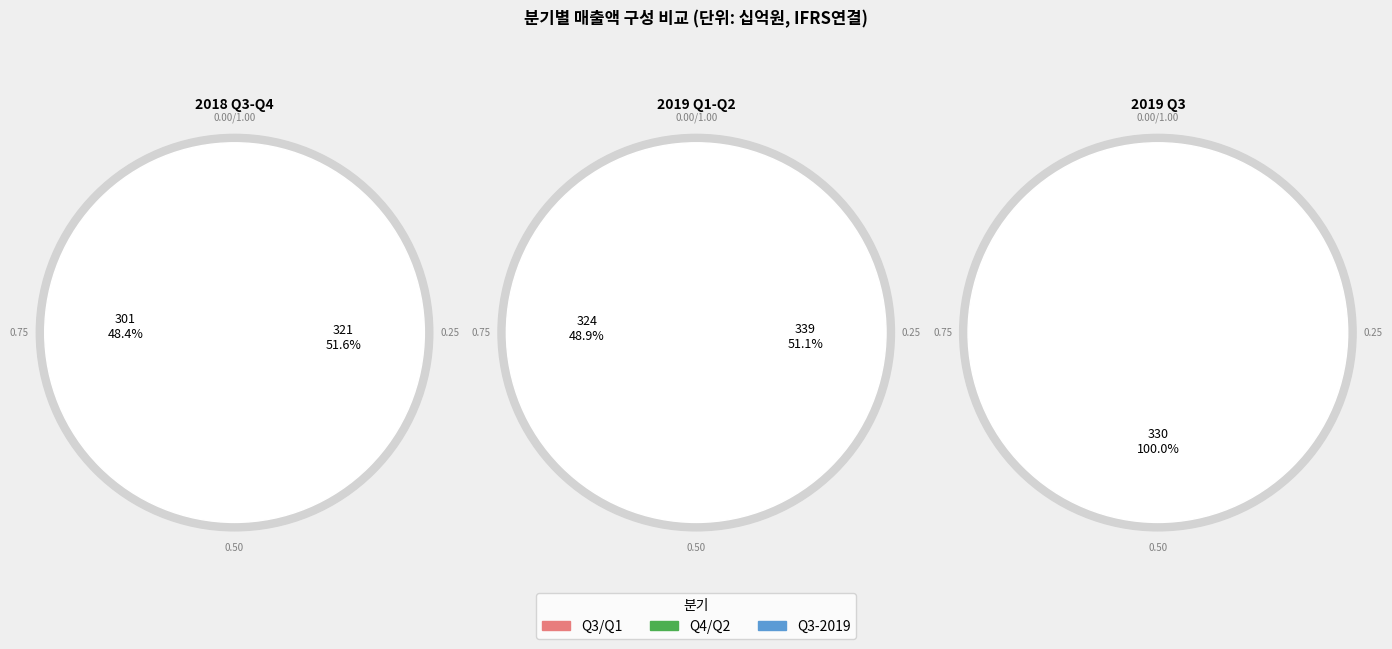

True or false: 2019/06 accounts for 21% of the total.

True